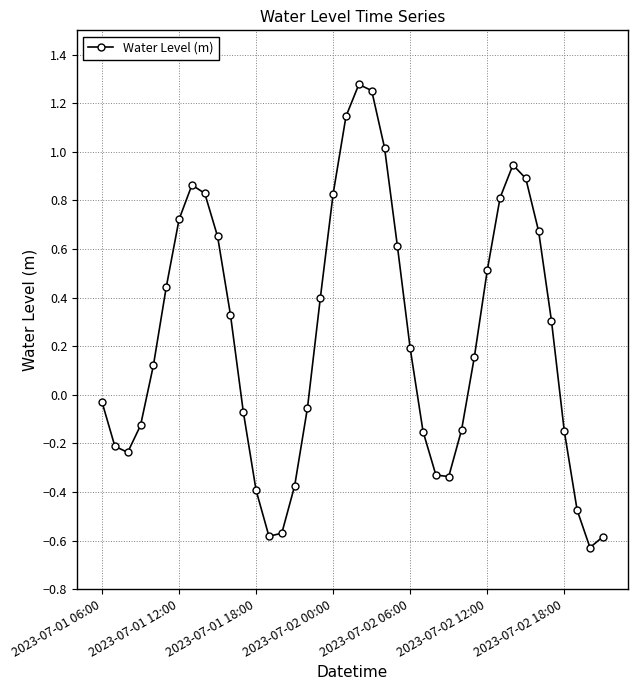

Is this an area chart (filled region under the line)?

No